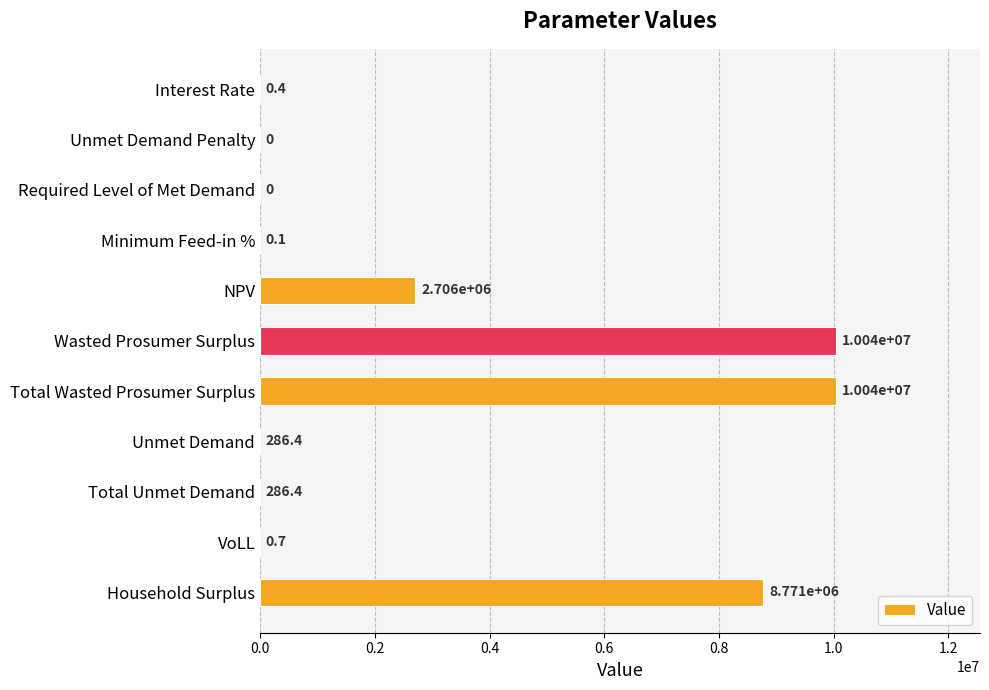

How many values exceed 286?

6